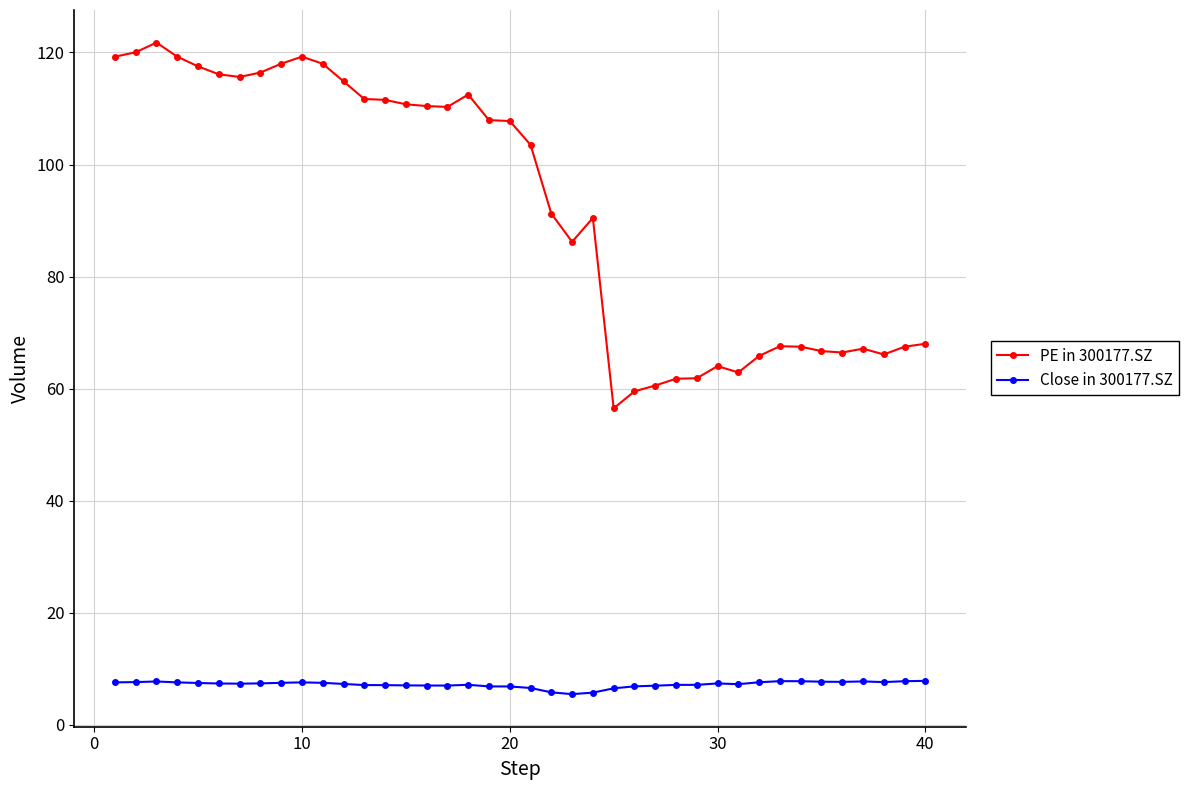

At how many categories does at least one series exceed 48?

40